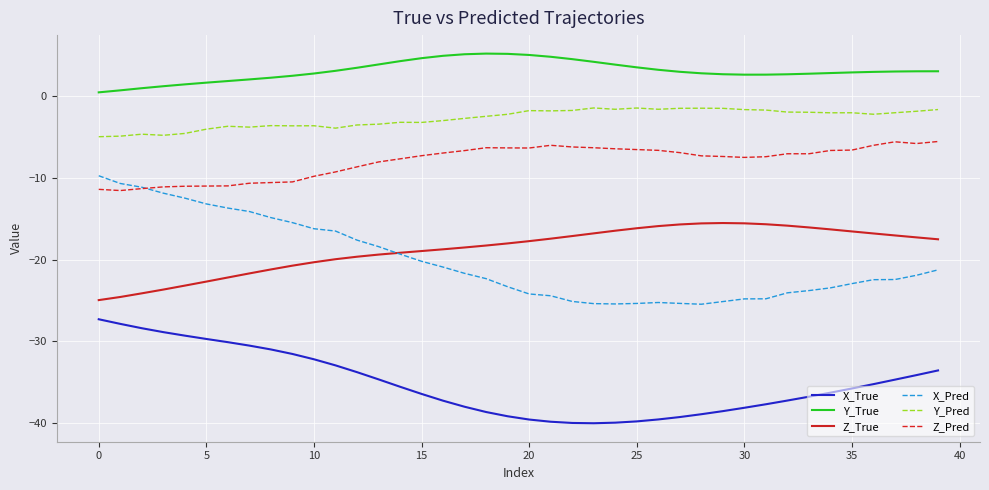

Which series has the largest total across all categories?

Y_True